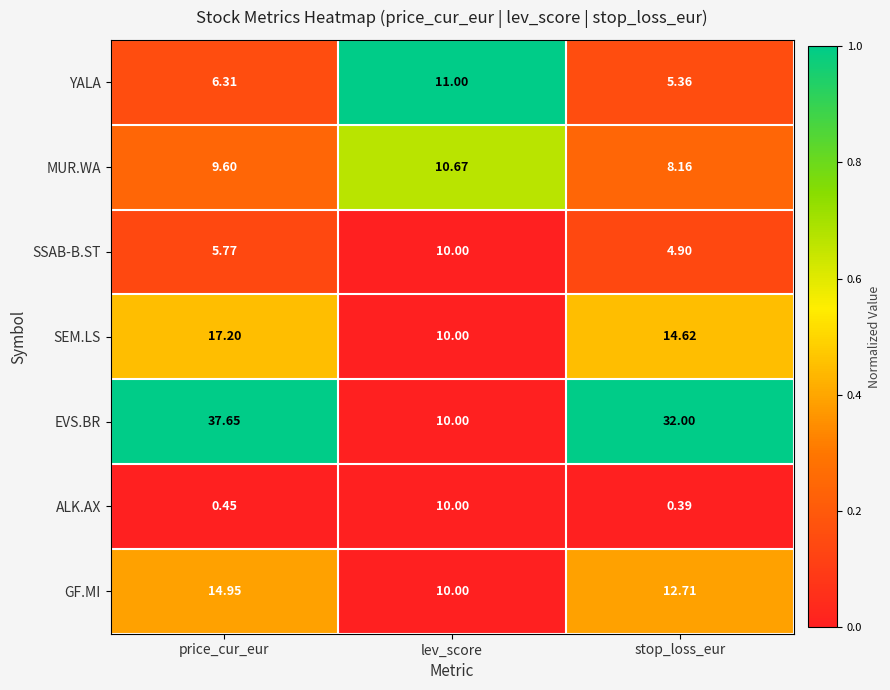

Where is GF.MI nearest to the value 12?

stop_loss_eur